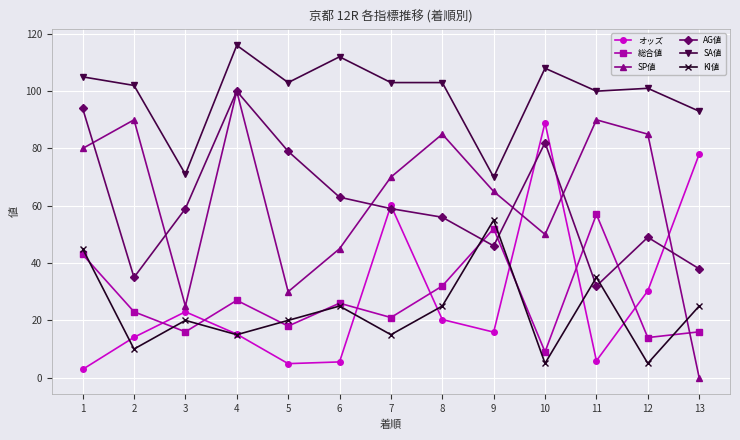

True or false: AG値 has a value of 83.9 at 12.

False